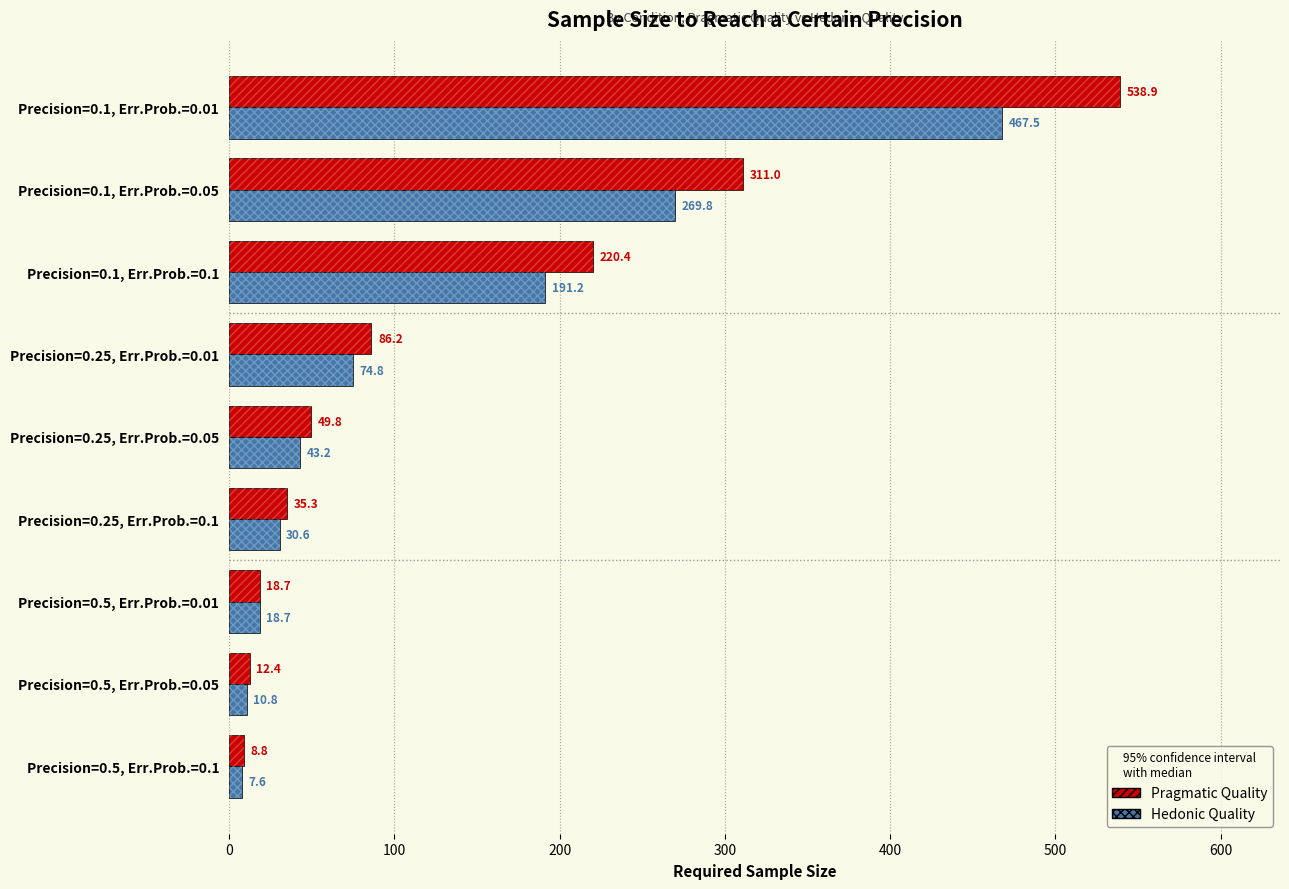

At which category is the sum across all series the highest?

Precision=0.1, Err.Prob.=0.01